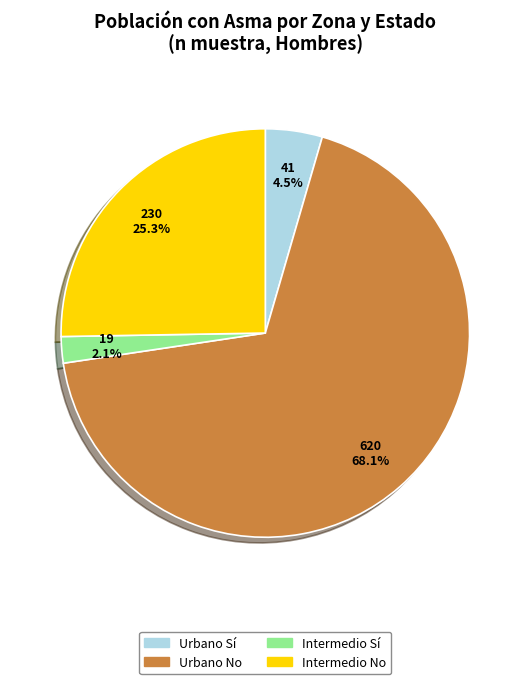

Is Urbano Sí the majority of the pie?

No